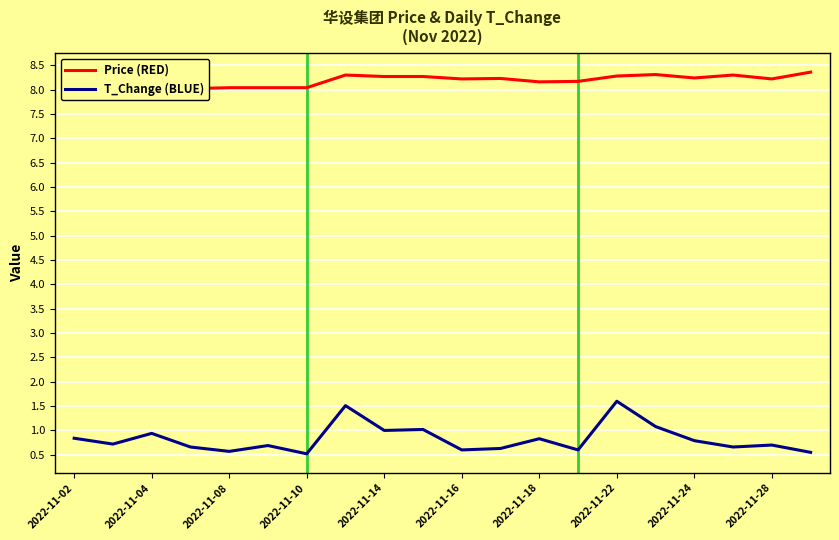

What is the difference between the maximum and minimum values in the T_Change (BLUE) series?

1.1